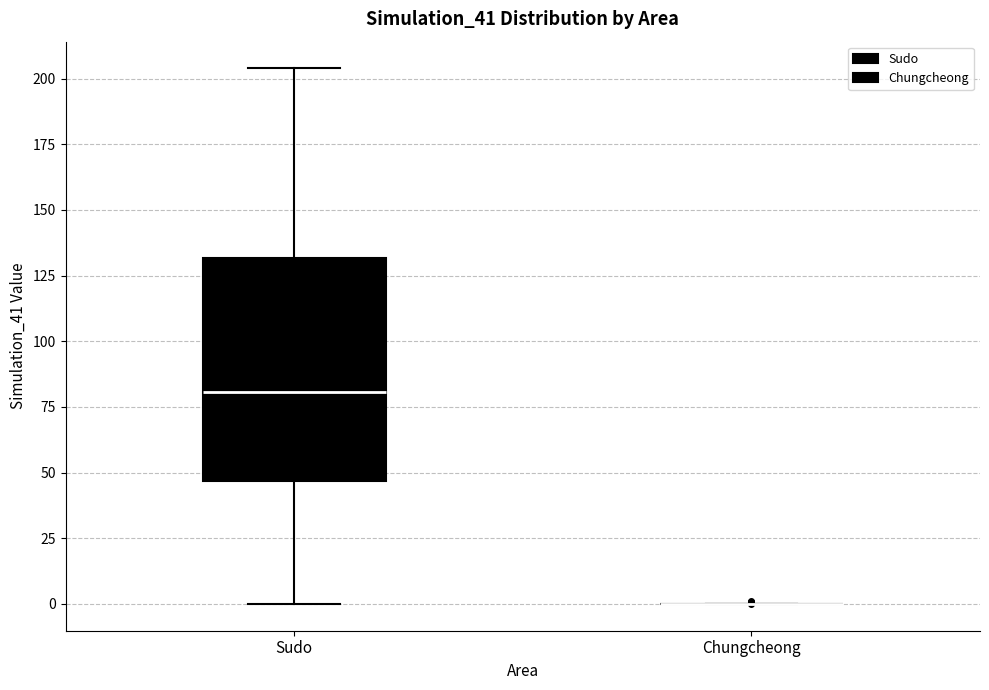

Reading left to right, transcribe this box plot: for each box, give where its median line is, the range the box spans, and where its two whiskers end, as read against the y-axis. The values are not printed on the chart, so give them approximately, as read against the axis.

Sudo: median 80, box 45 to 130, whiskers 0 to 205
Chungcheong: box collapsed to a line at 0, whiskers 0 to 0